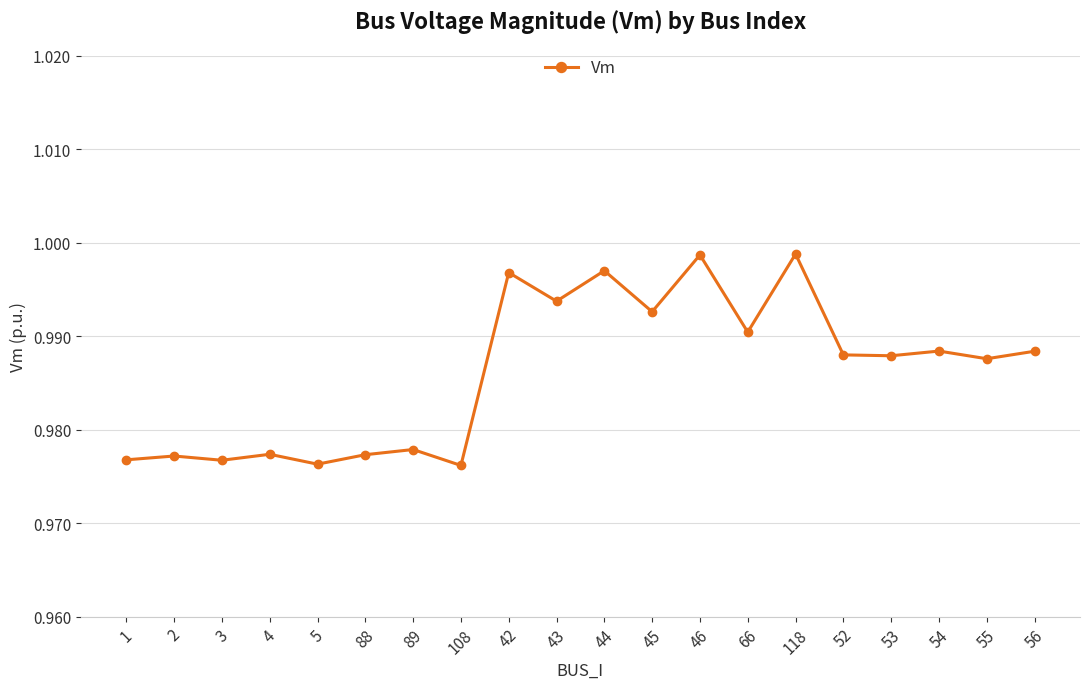

True or false: the data shows 1.4 at 42.

False